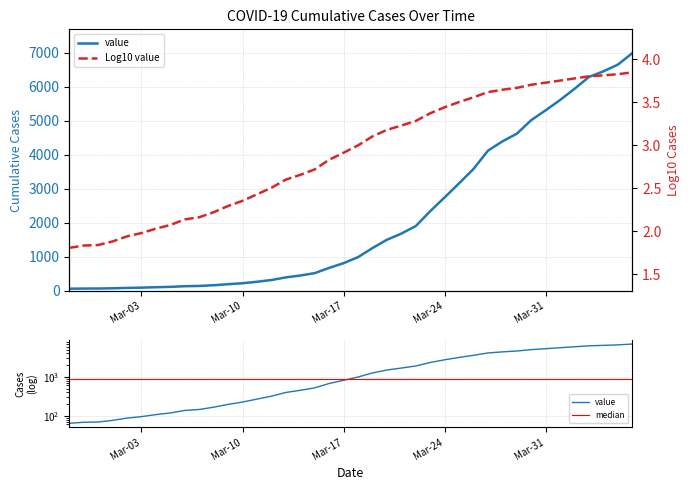

List the labels in order of value, smallest first.

2020-02-27, 2020-02-28, 2020-02-29, 2020-03-01, 2020-03-02, 2020-03-03, 2020-03-04, 2020-03-05, 2020-03-06, 2020-03-07, 2020-03-08, 2020-03-09, 2020-03-10, 2020-03-11, 2020-03-12, 2020-03-13, 2020-03-14, 2020-03-15, 2020-03-16, 2020-03-17, 2020-03-18, 2020-03-19, 2020-03-20, 2020-03-21, 2020-03-22, 2020-03-23, 2020-03-24, 2020-03-25, 2020-03-26, 2020-03-27, 2020-03-28, 2020-03-29, 2020-03-30, 2020-03-31, 2020-04-01, 2020-04-02, 2020-04-03, 2020-04-04, 2020-04-05, 2020-04-06